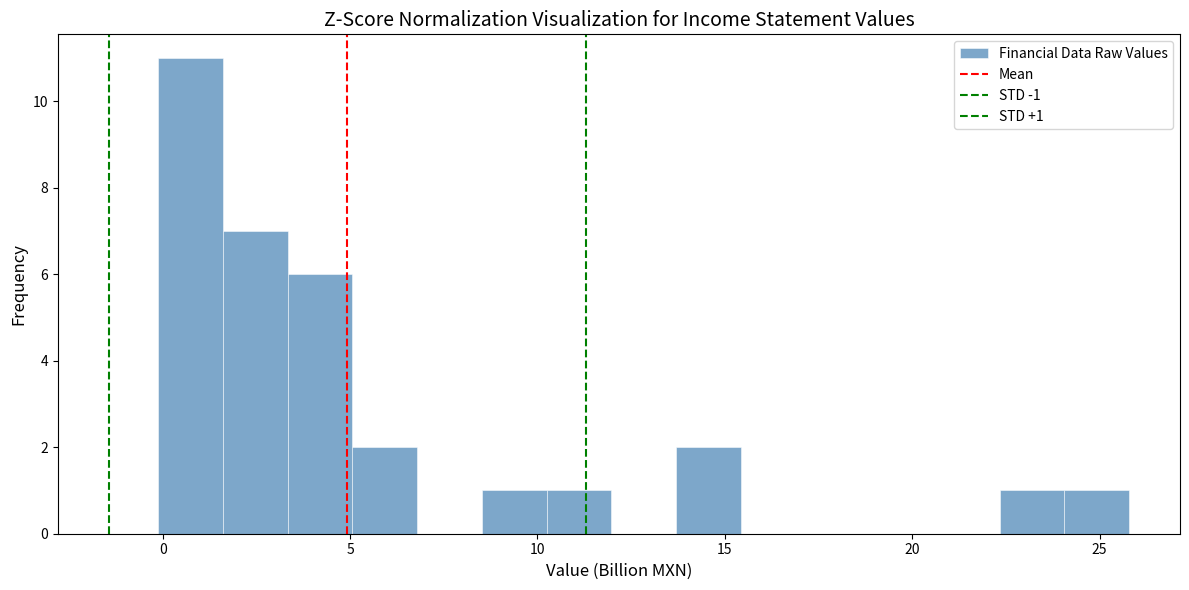

Read against the x-axis, roughly where is the centre of the tallest bar?

0.5